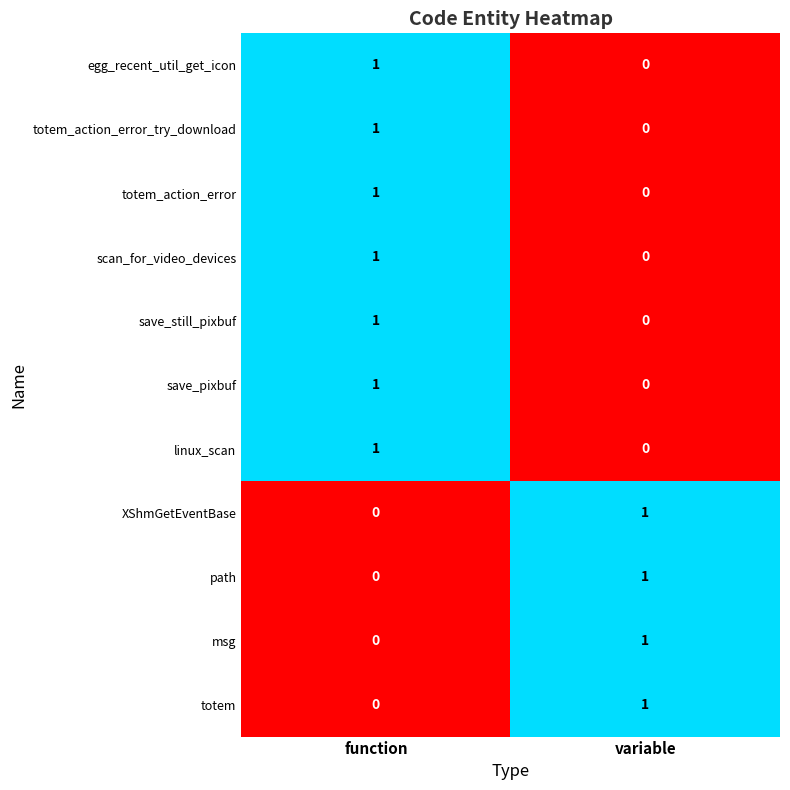

Reading right to left, list all the values displayed in this chart.

egg_recent_util_get_icon: 0	1
totem_action_error_try_download: 0	1
totem_action_error: 0	1
scan_for_video_devices: 0	1
save_still_pixbuf: 0	1
save_pixbuf: 0	1
linux_scan: 0	1
XShmGetEventBase: 1	0
path: 1	0
msg: 1	0
totem: 1	0